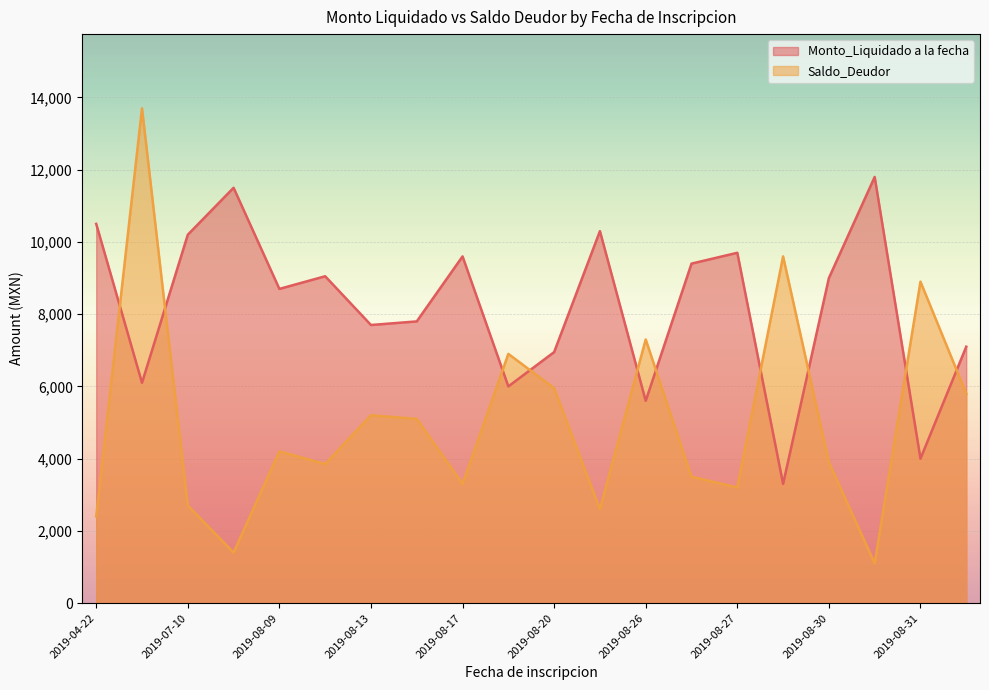

What is the minimum value shown in the chart?

1100